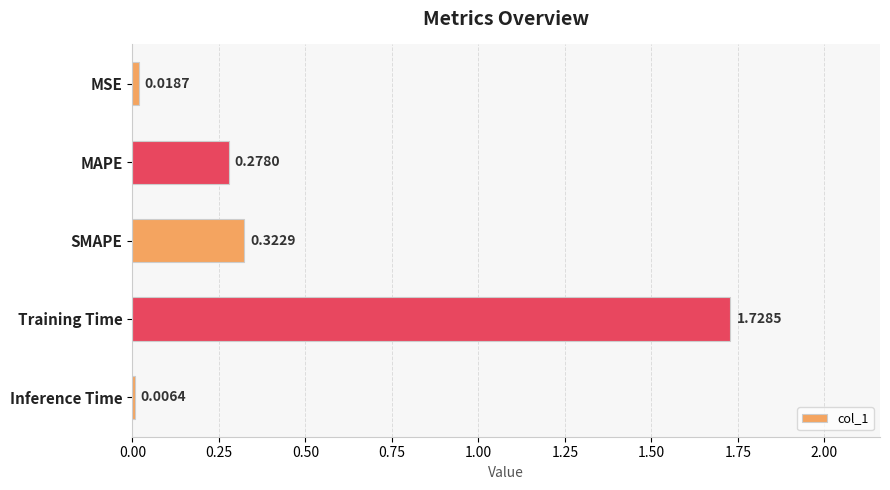

What is the change in value from SMAPE to Training Time?

+1.4